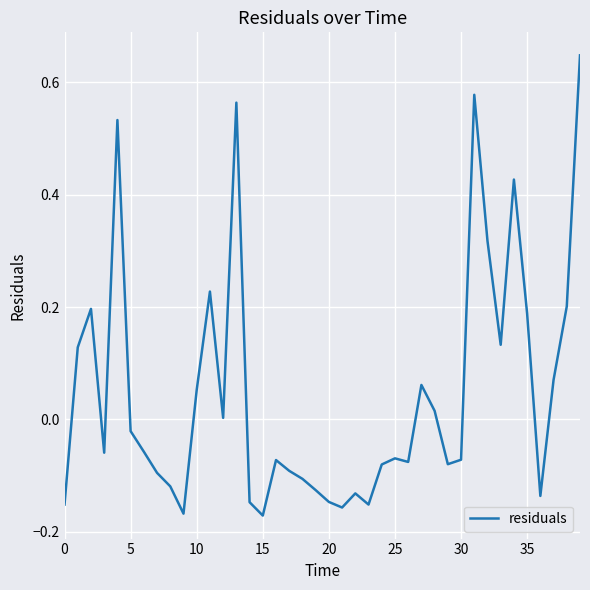

What is the difference between the maximum and minimum values?

0.8